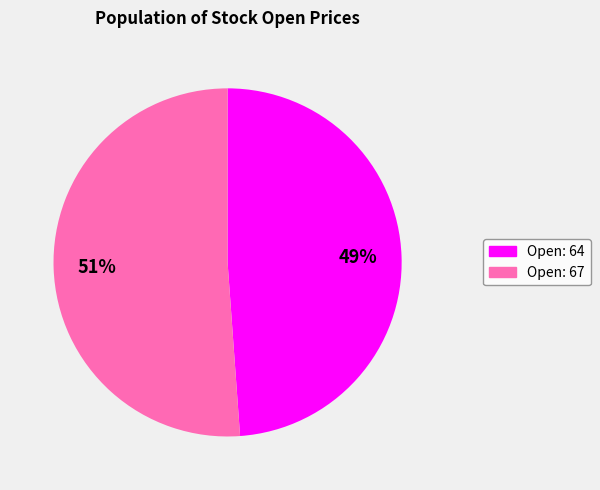

To the nearest percent, what is the difference between the largest and smallest slice percentages?

2%